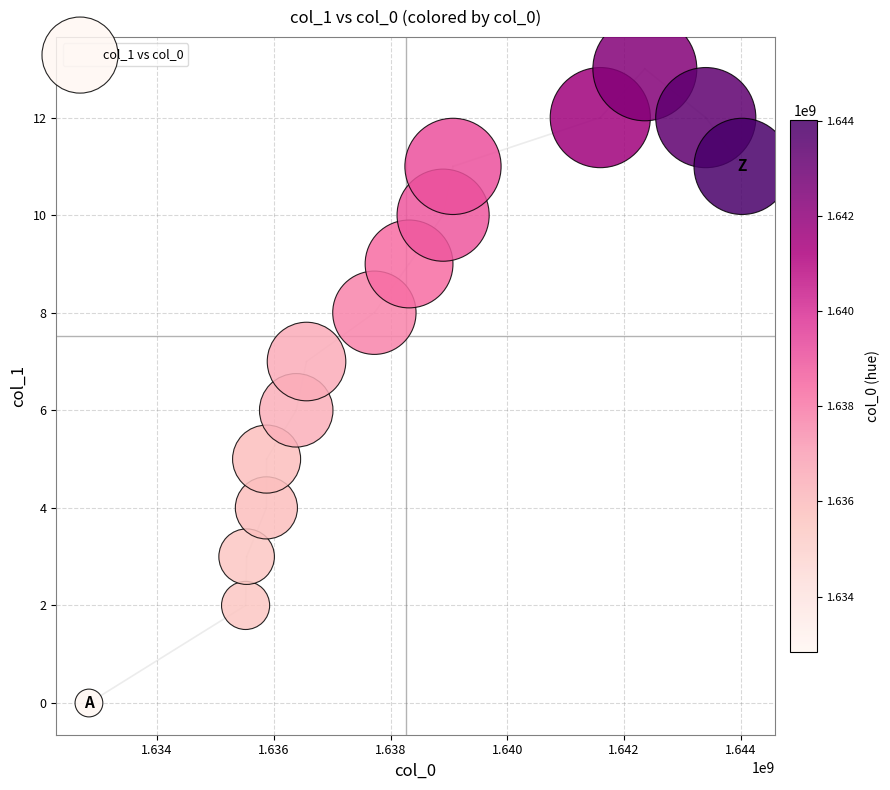

What is the range of Y values (max minus min)?

13